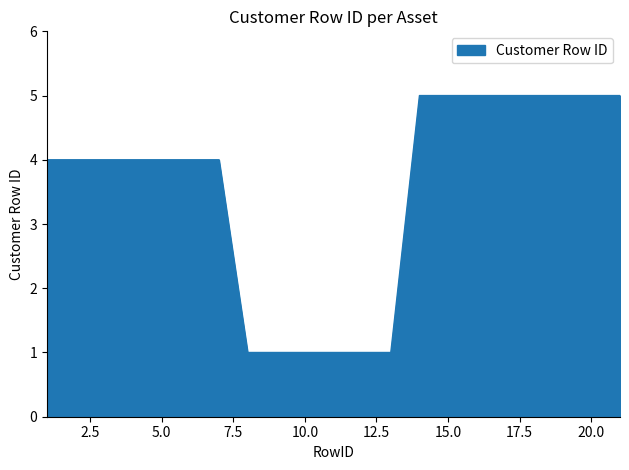

What is the average value?

4